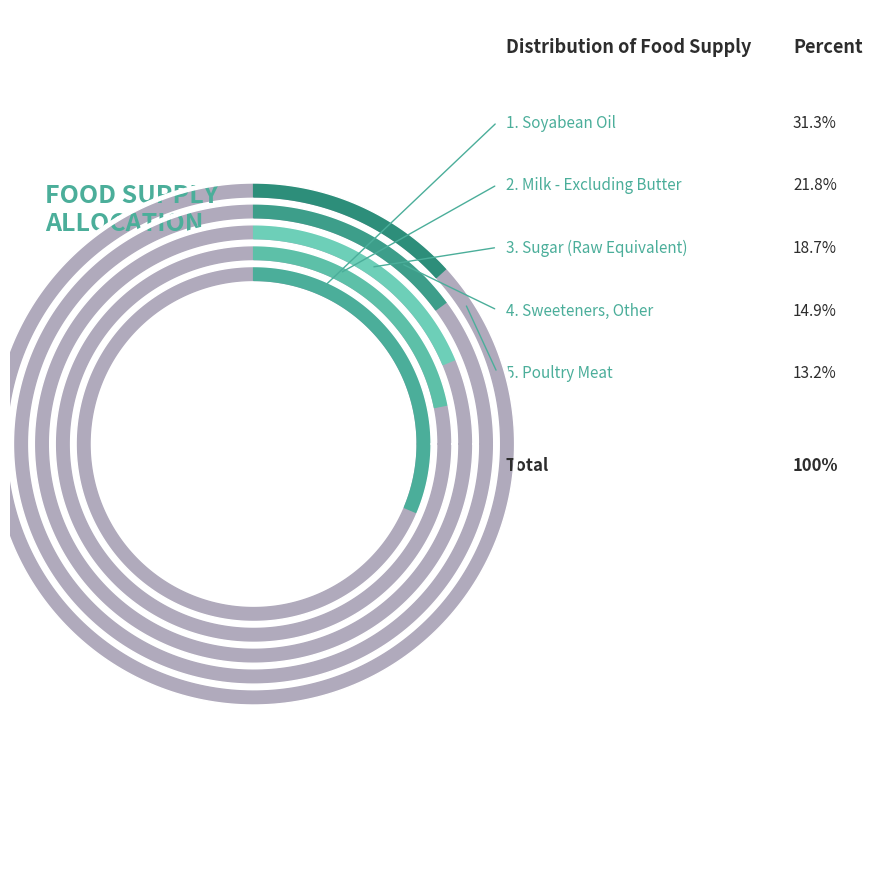

Is there a majority slice in this chart?

No